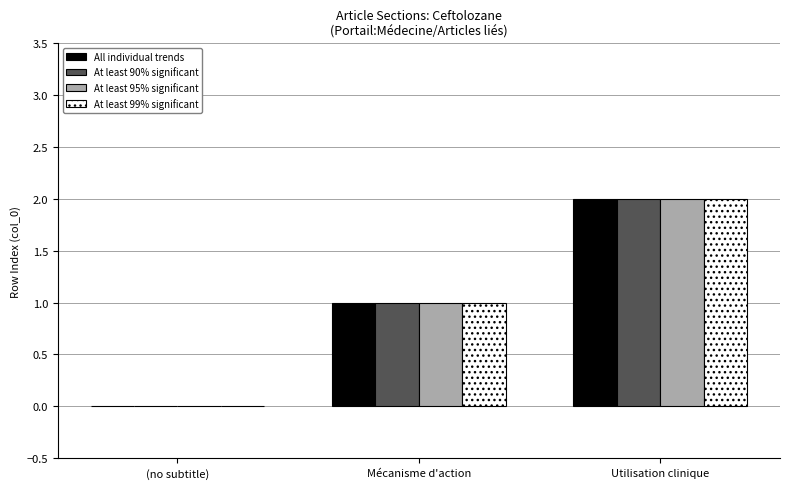

What is the total value across all series at Mécanisme d'action?

4